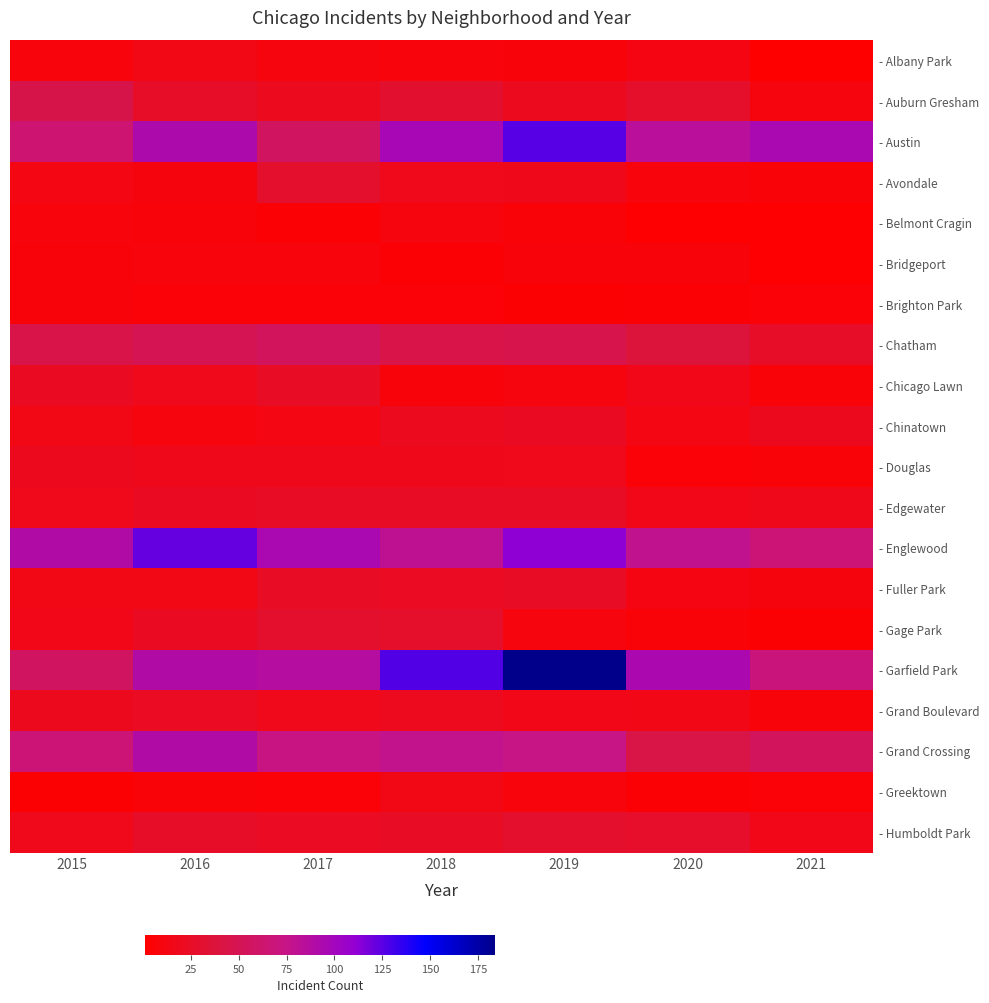

Reading right to left, list all the values displayed in this chart.

- Albany Park: 2021=1	2020=12	2019=8	2018=9	2017=11	2016=14	2015=9
- Auburn Gresham: 2021=11	2020=28	2019=21	2018=30	2017=21	2016=26	2015=45
- Austin: 2021=95	2020=84	2019=126	2018=97	2017=56	2016=93	2015=64
- Avondale: 2021=7	2020=9	2019=17	2018=18	2017=29	2016=10	2015=13
- Belmont Cragin: 2021=2	2020=2	2019=7	2018=11	2017=5	2016=8	2015=9
- Bridgeport: 2021=2	2020=8	2019=8	2018=5	2017=9	2016=9	2015=8
- Brighton Park: 2021=6	2020=5	2019=4	2018=6	2017=6	2016=6	2015=8
- Chatham: 2021=26	2020=38	2019=46	2018=44	2017=54	2016=50	2015=44
- Chicago Lawn: 2021=7	2020=16	2019=11	2018=8	2017=24	2016=18	2015=23
- Chinatown: 2021=19	2020=13	2019=23	2018=21	2017=13	2016=11	2015=14
- Douglas: 2021=7	2020=6	2019=18	2018=17	2017=17	2016=17	2015=19
- Edgewater: 2021=17	2020=16	2019=24	2018=24	2017=24	2016=23	2015=18
- Englewood: 2021=67	2020=79	2019=112	2018=81	2017=95	2016=122	2015=90
- Fuller Park: 2021=10	2020=12	2019=24	2018=22	2017=24	2016=14	2015=14
- Gage Park: 2021=4	2020=7	2019=11	2018=28	2017=29	2016=23	2015=16
- Garfield Park: 2021=70	2020=94	2019=184	2018=127	2017=87	2016=90	2015=56
- Grand Boulevard: 2021=8	2020=15	2019=16	2018=20	2017=18	2016=22	2015=19
- Grand Crossing: 2021=54	2020=43	2019=74	2018=78	2017=73	2016=90	2015=67
- Greektown: 2021=6	2020=5	2019=9	2018=14	2017=6	2016=7	2015=4
- Humboldt Park: 2021=16	2020=27	2019=29	2018=24	2017=22	2016=26	2015=18